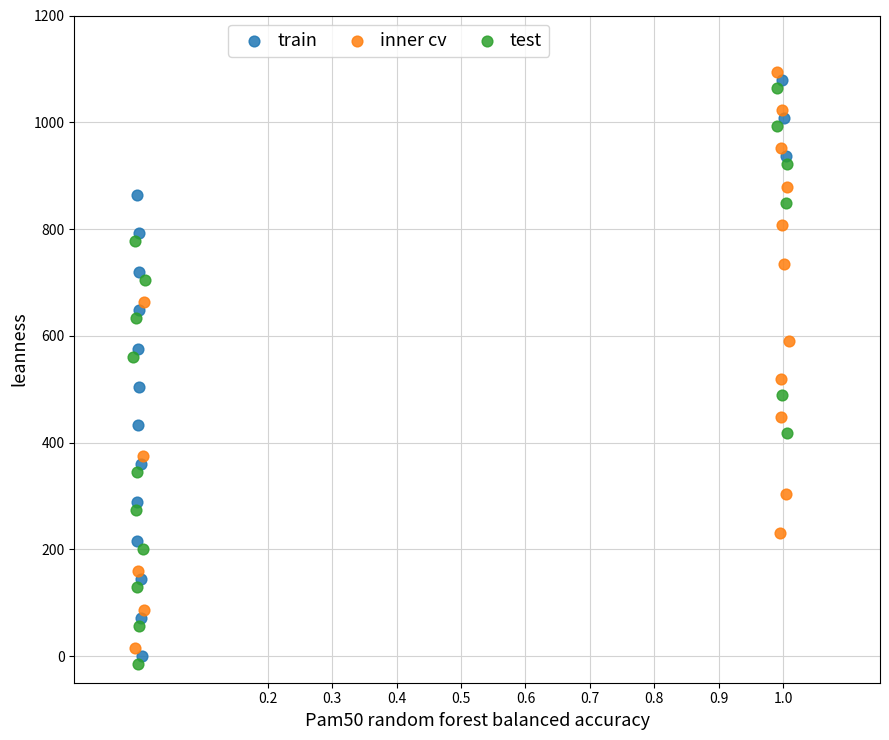

What are all the series names shown in the legend?

train, inner cv, test